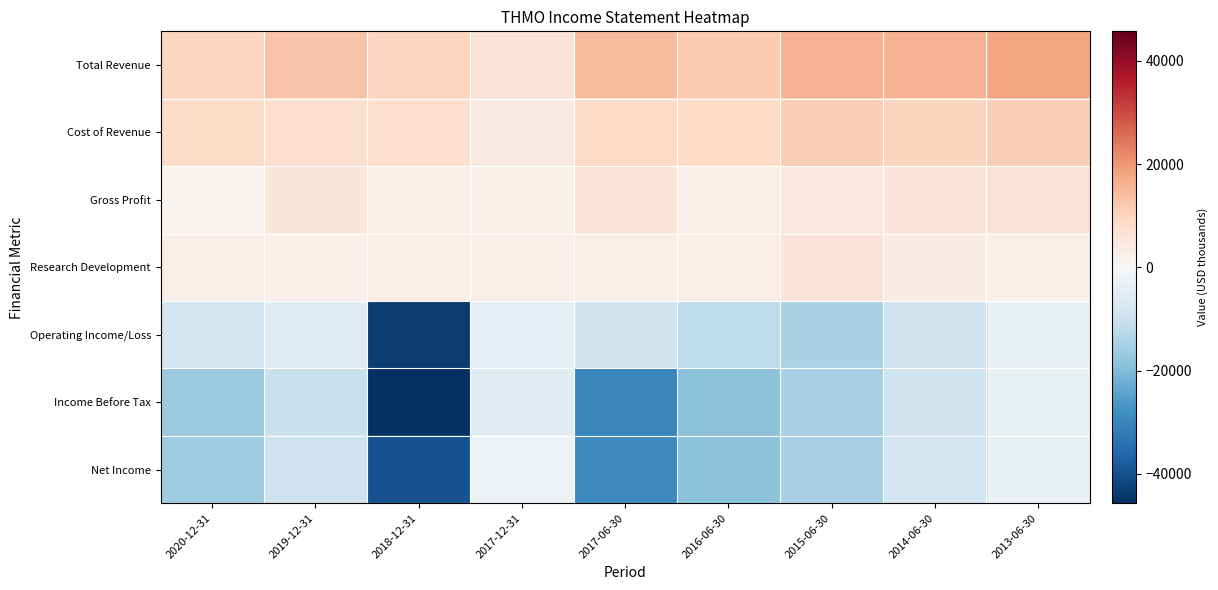

Between 2017-12-31 and 2020-12-31, which is larger?

2020-12-31